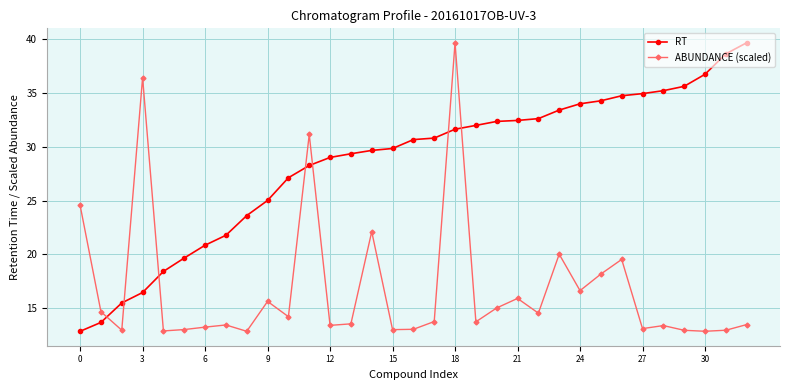

True or false: ABUNDANCE (scaled) has more than 2 points higher than both neighbors.

True